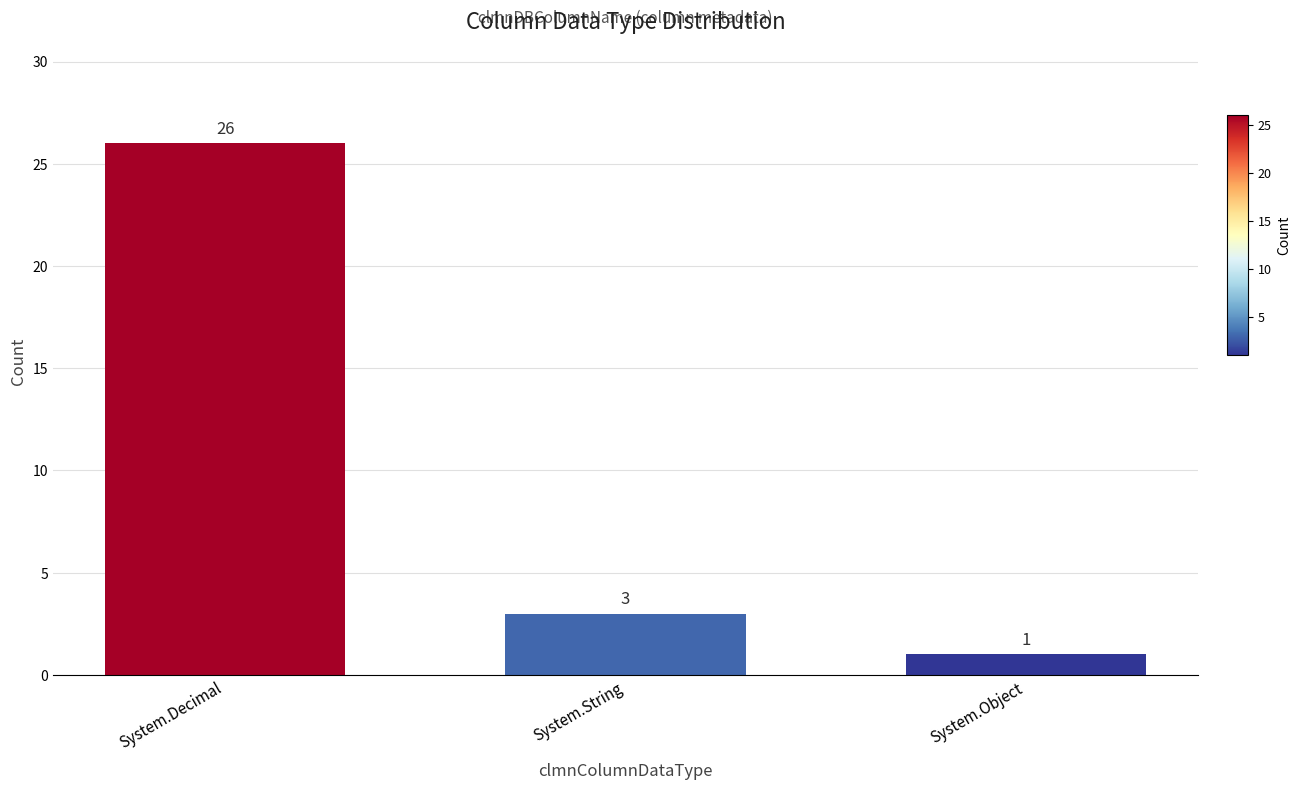

The value at System.Object is 0. True or false?

False